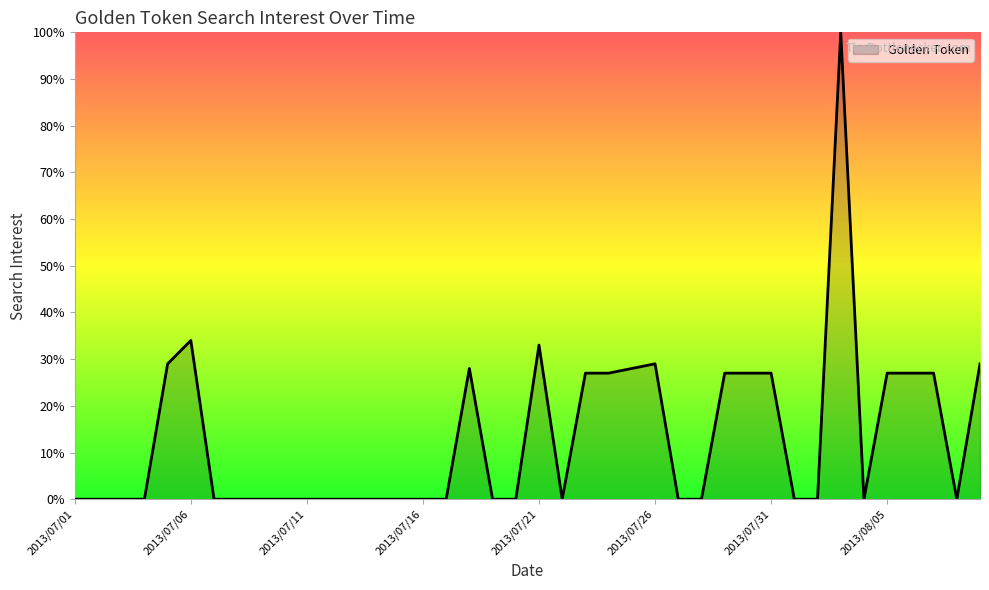

What is the greatest value displayed?

100